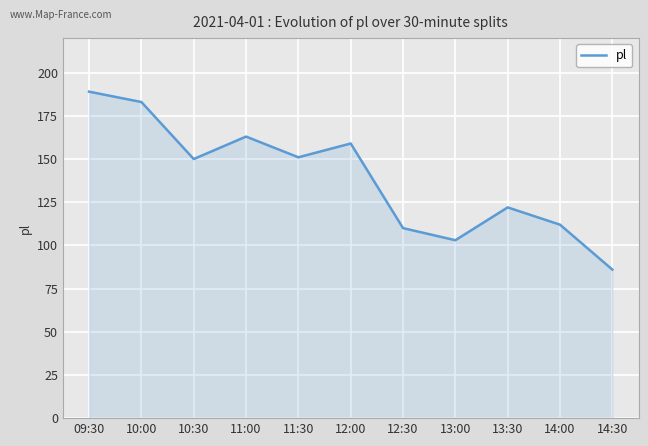

Reading left to right, what are all the values shown in this chart?

189	183	150	163	151	159	110	103	122	112	86